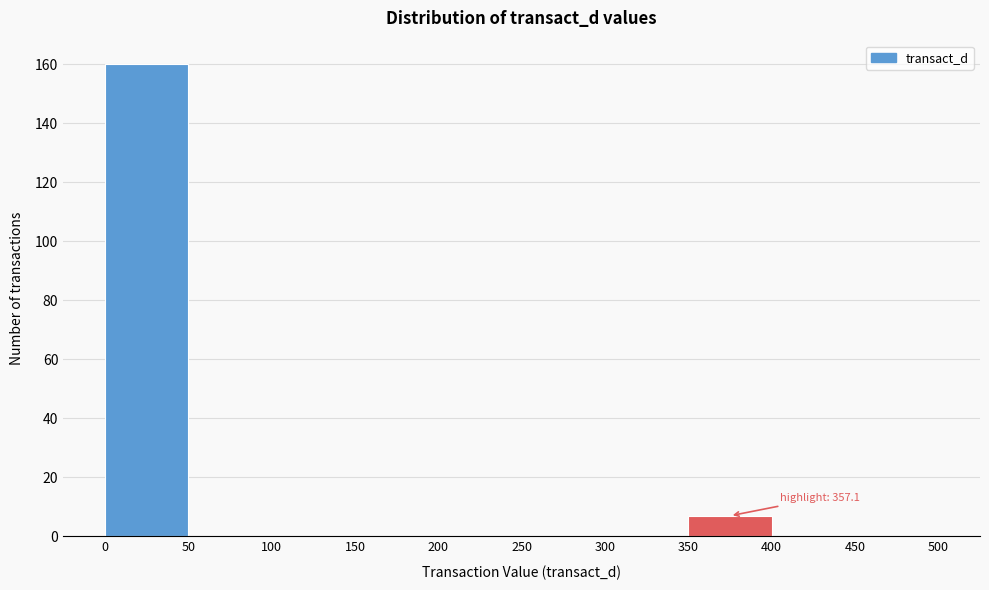

Which range on the x-axis has the tallest bar?

0 to 50